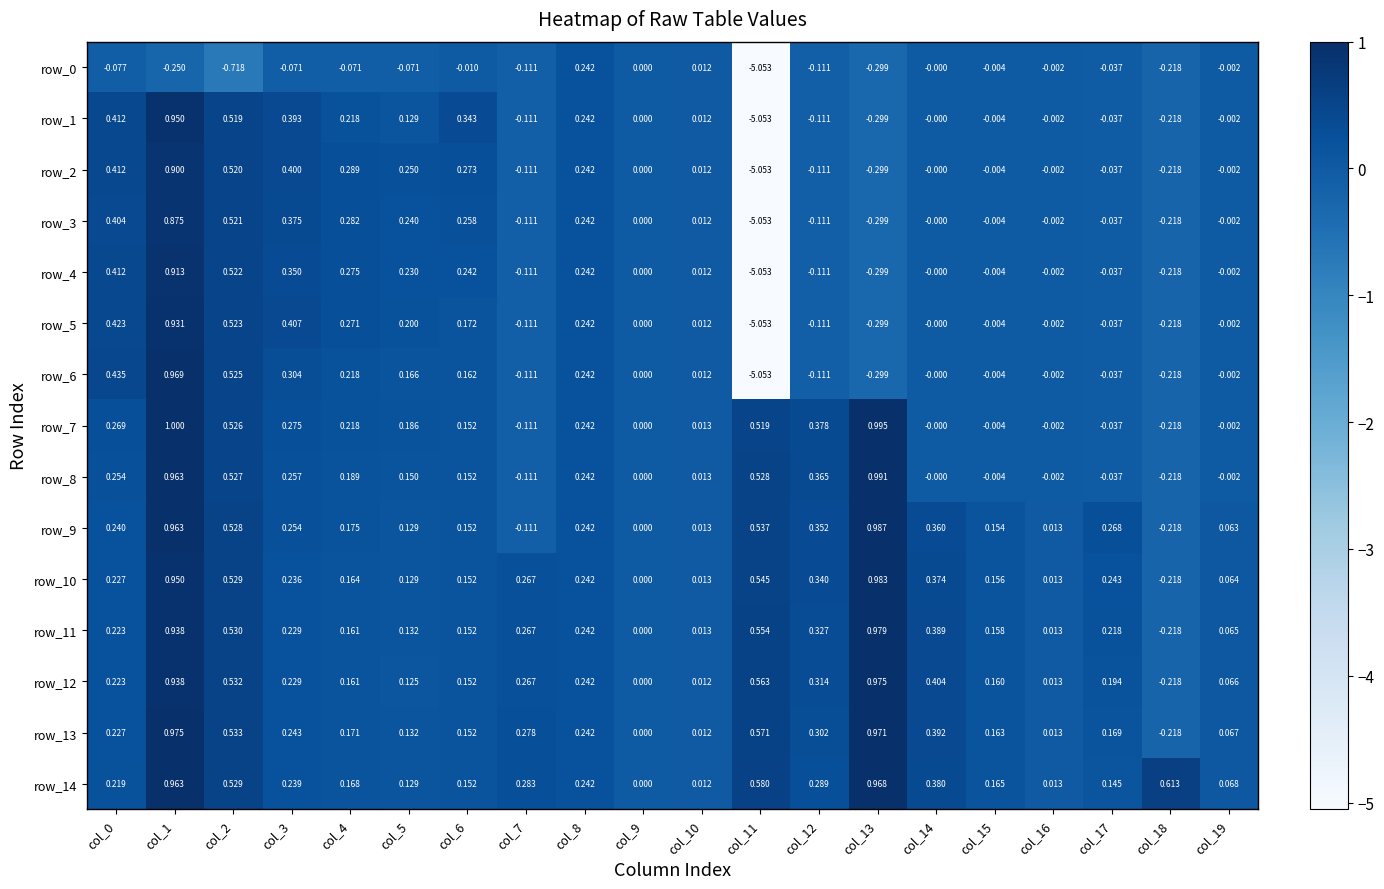

Which category has the highest value across all series?

col_1